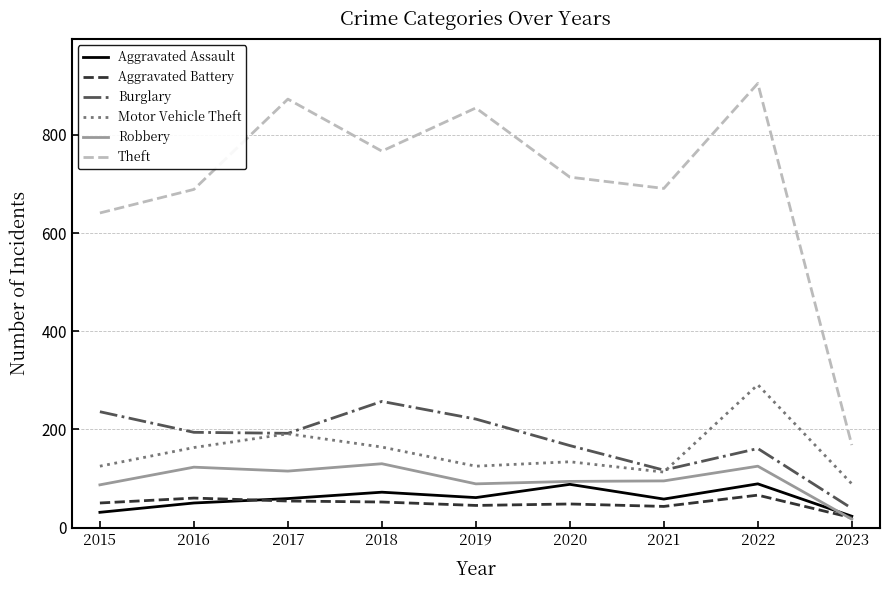

Is it true that Motor Vehicle Theft equals 89 at 2023?

True